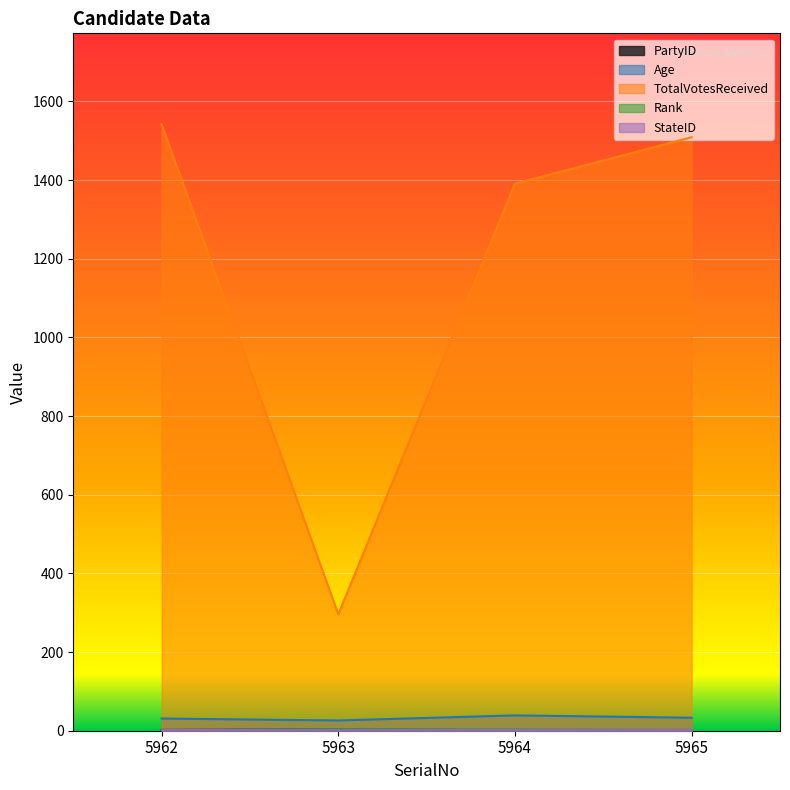

The value of TotalVotesReceived at 5965 is 552. True or false?

False